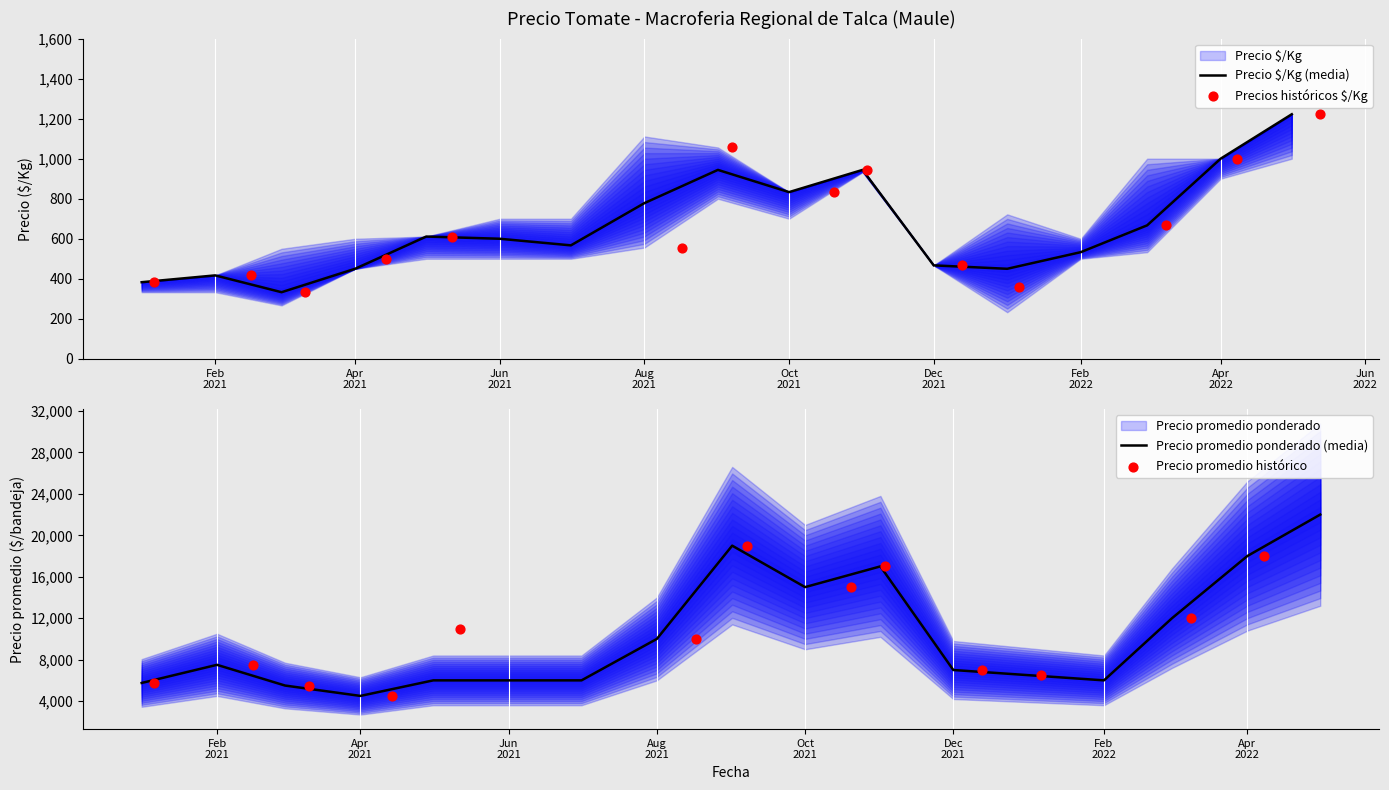

At which category is the sum across all series the highest?

2022-05